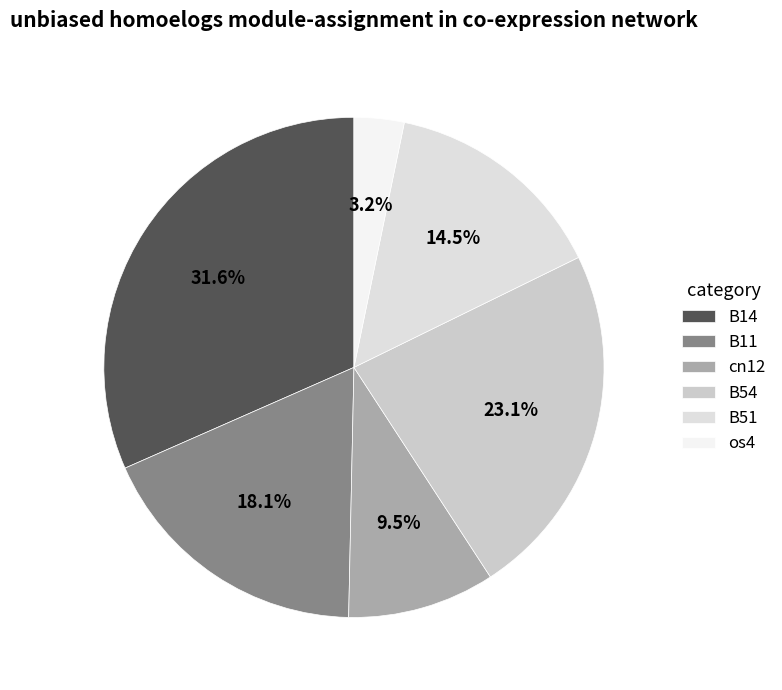

How many slices are in this pie chart?

6